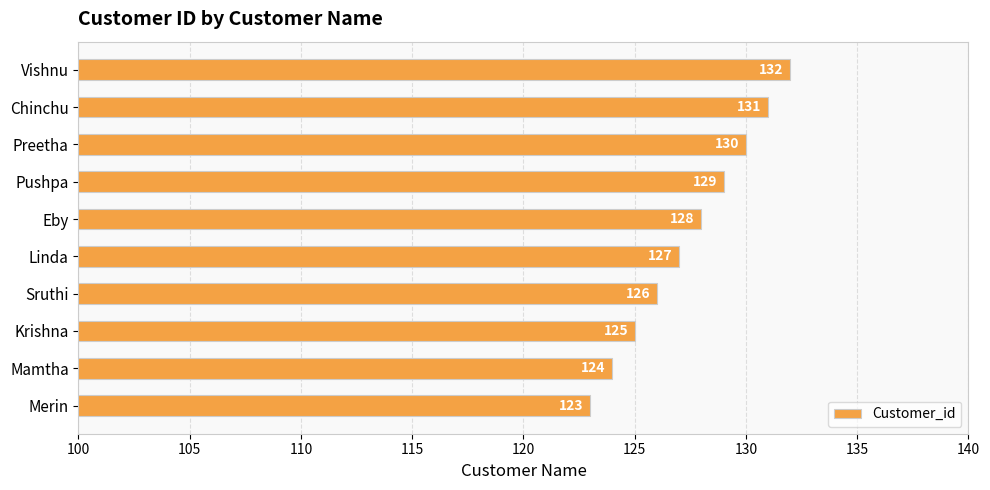

What is the difference between the maximum and minimum values?

9